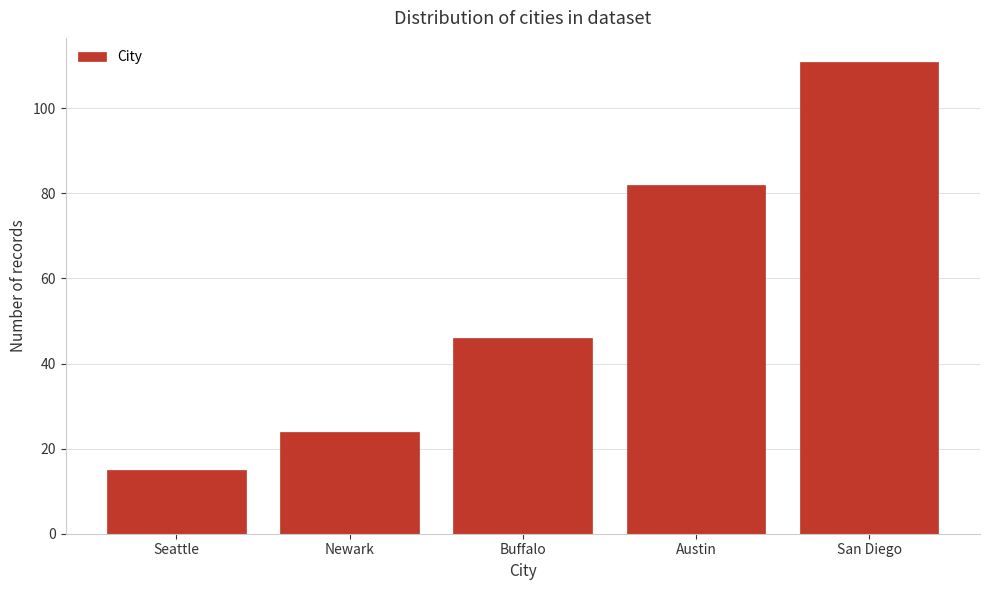

Reading left to right, what are all the values shown in this chart?

Seattle=15	Newark=24	Buffalo=46	Austin=82	San Diego=111